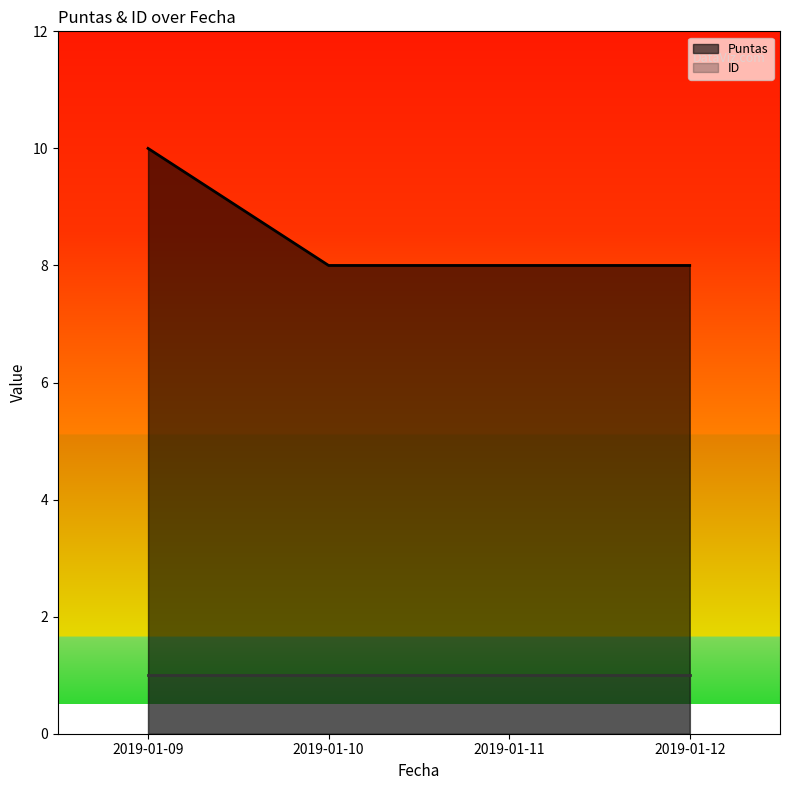

What is the minimum value shown in the chart?

1